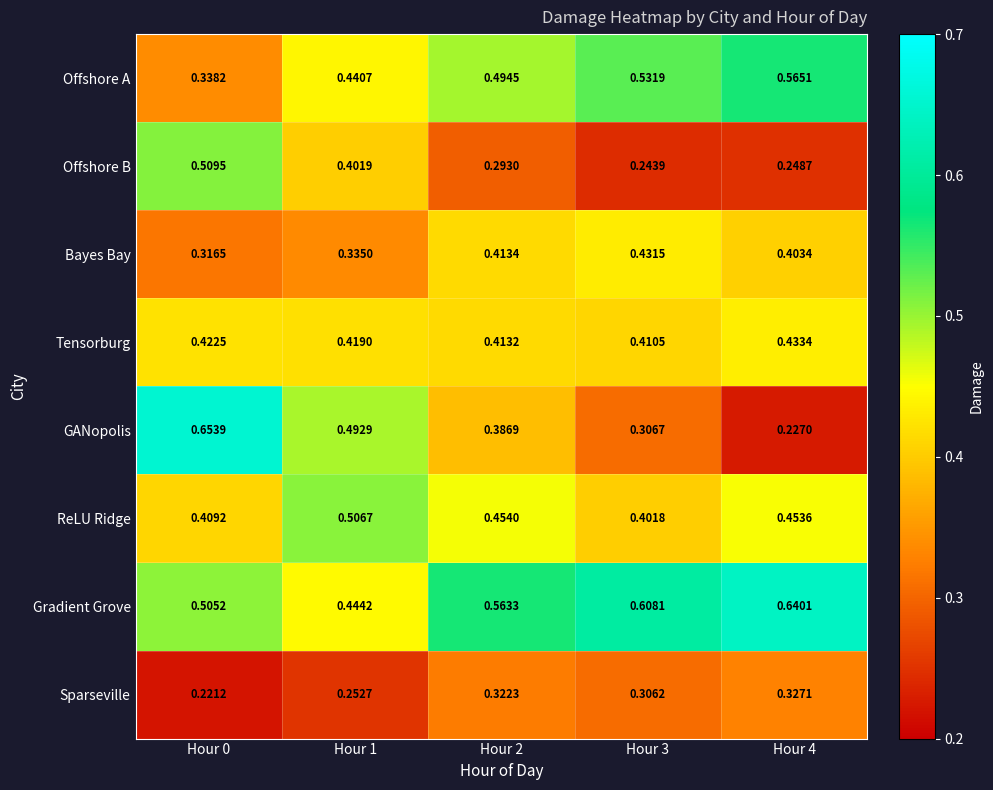

Rank the series at Hour 3 from lowest to highest value.

Offshore B, Sparseville, GANopolis, ReLU Ridge, Tensorburg, Bayes Bay, Offshore A, Gradient Grove